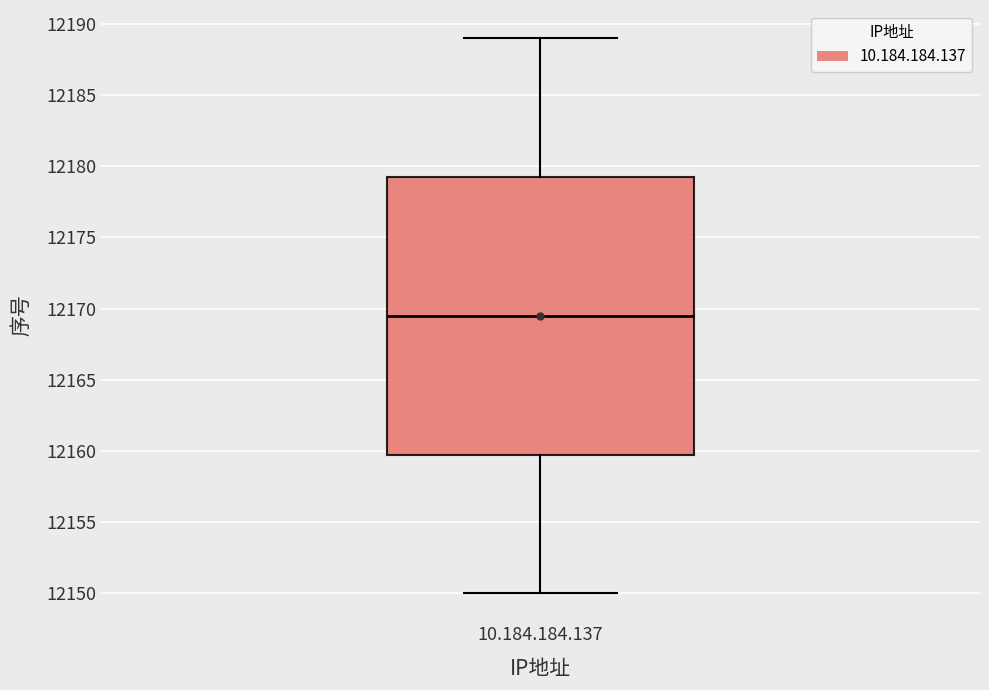

Transcribe this box plot: give where the median line is, the range the box spans, and where the two whiskers end, as read against the y-axis. The values are not printed on the chart, so give them approximately, as read against the axis.

median 12169.5, box 12160.0 to 12179.5, whiskers 12150.0 to 12189.0